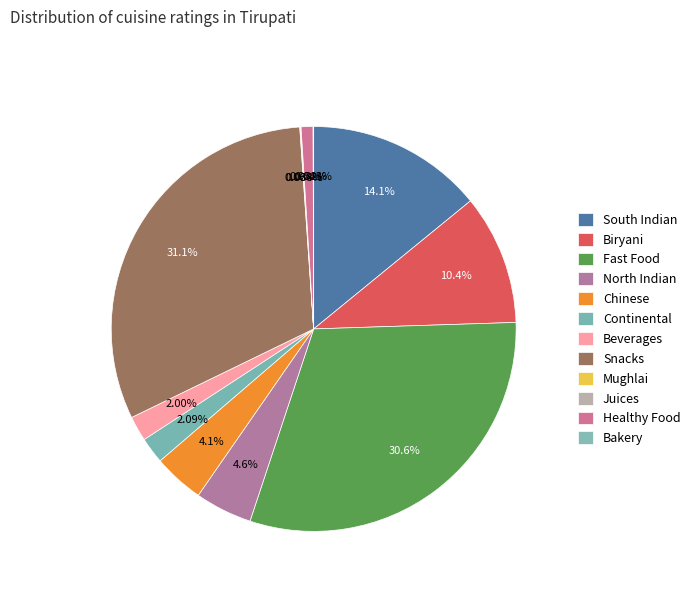

What is the total percentage of Biryani and Snacks?

41.5%